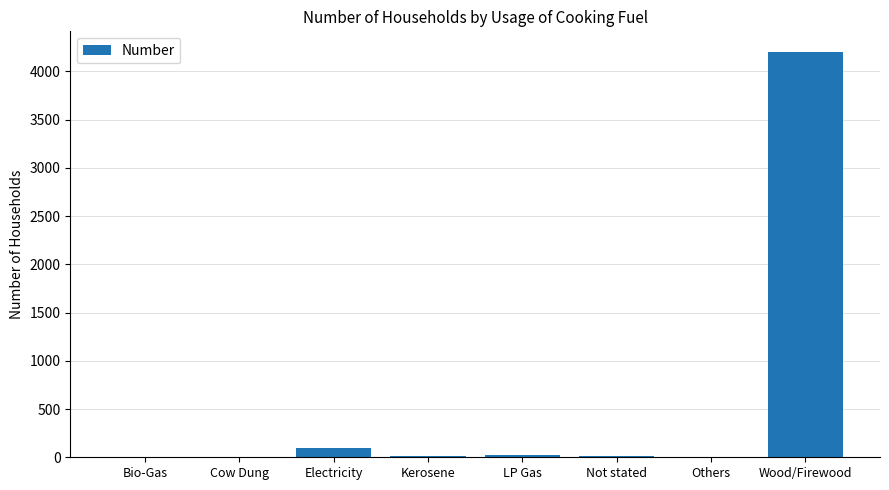

What is the greatest value displayed?

4204